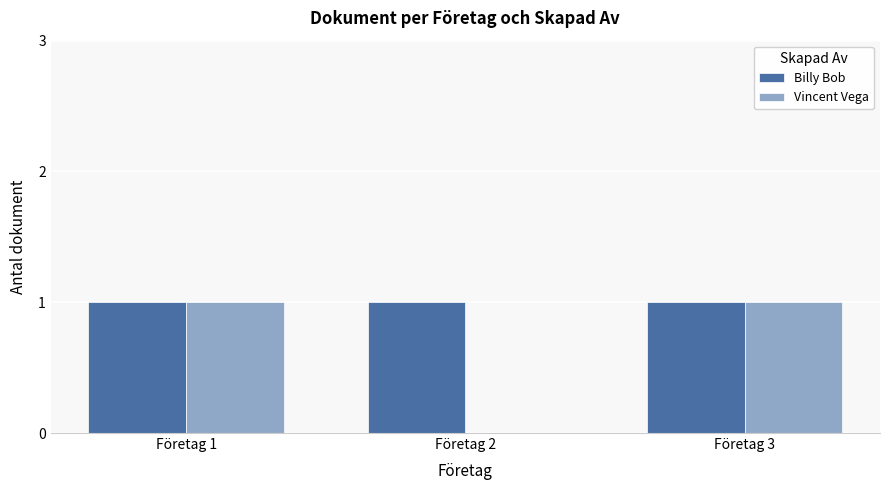

Reading right to left, transcribe all the data shown in this chart.

Billy Bob: 1	1	1
Vincent Vega: 1	0	1